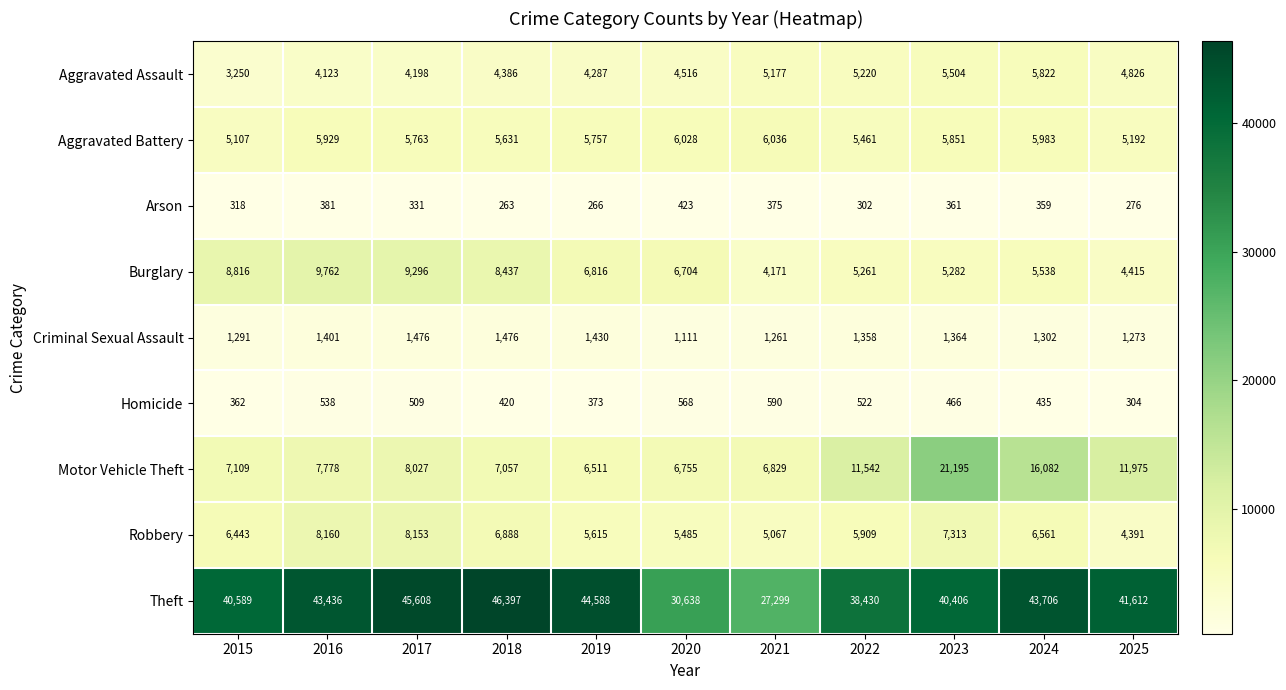

What value does the Homicide series have at 2019, to the nearest 50?

350